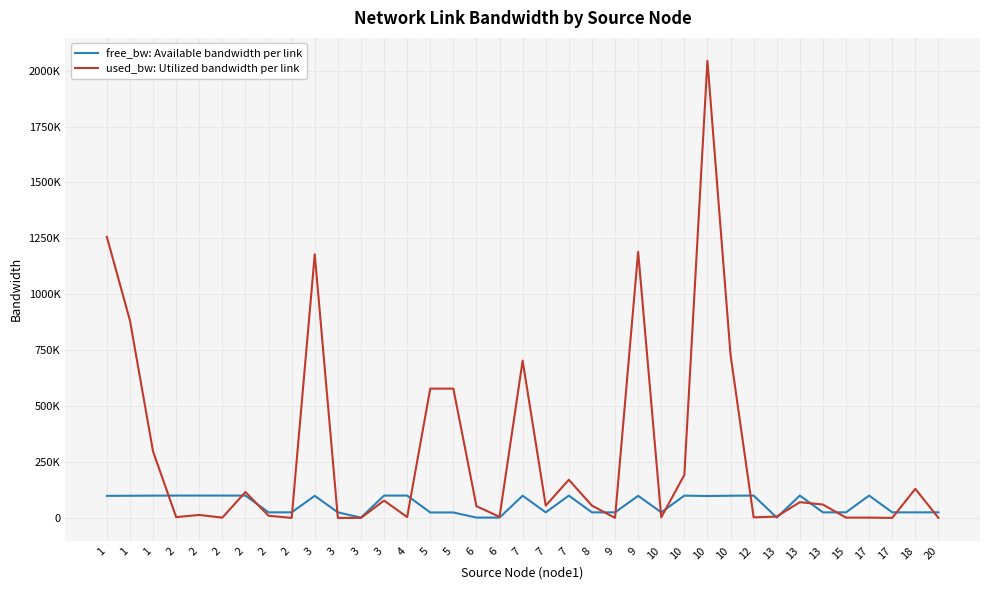

Is it true that used_bw: Utilized bandwidth per link equals 339.4 at 2?

False